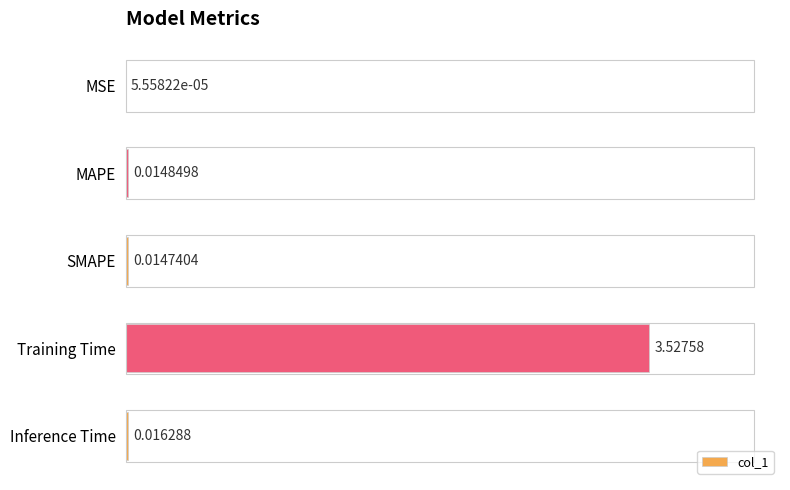

Which category has the highest value across all series?

Training Time